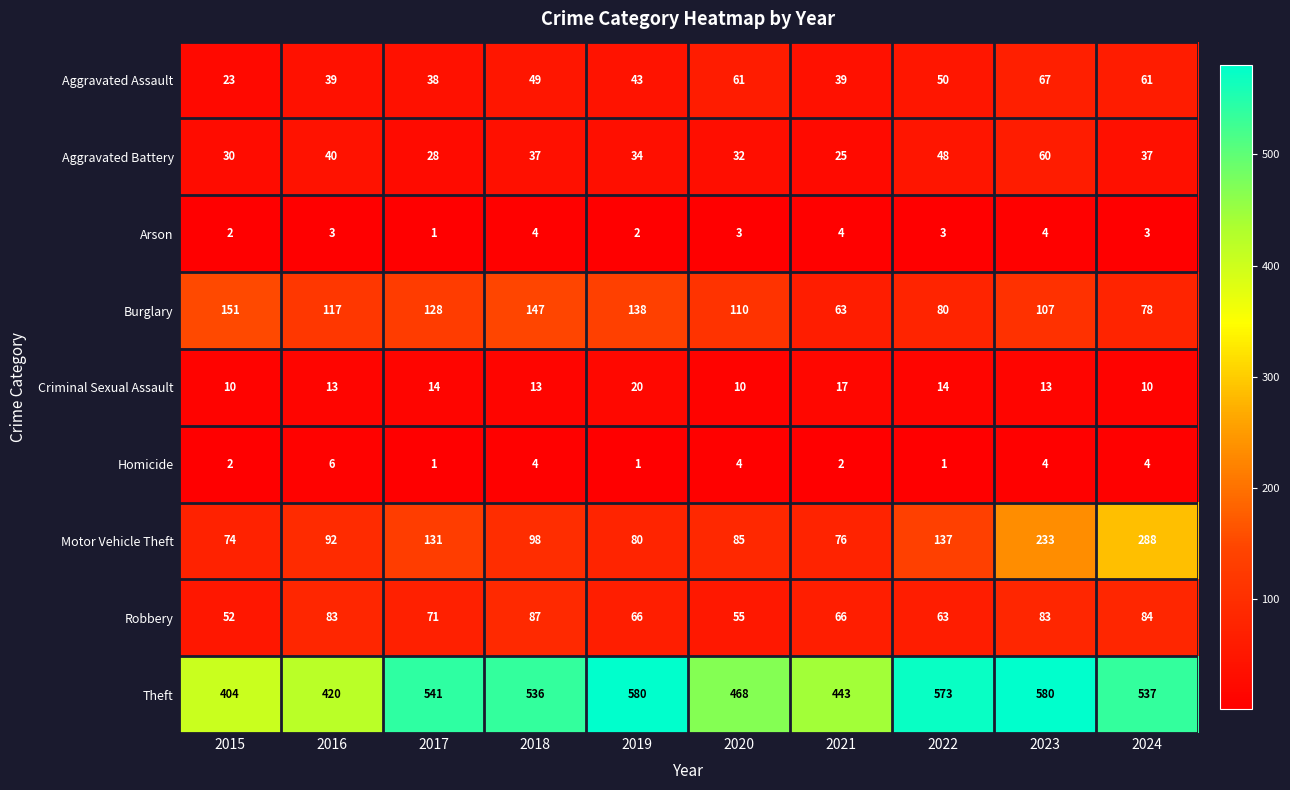

How many data points does each series have?

10